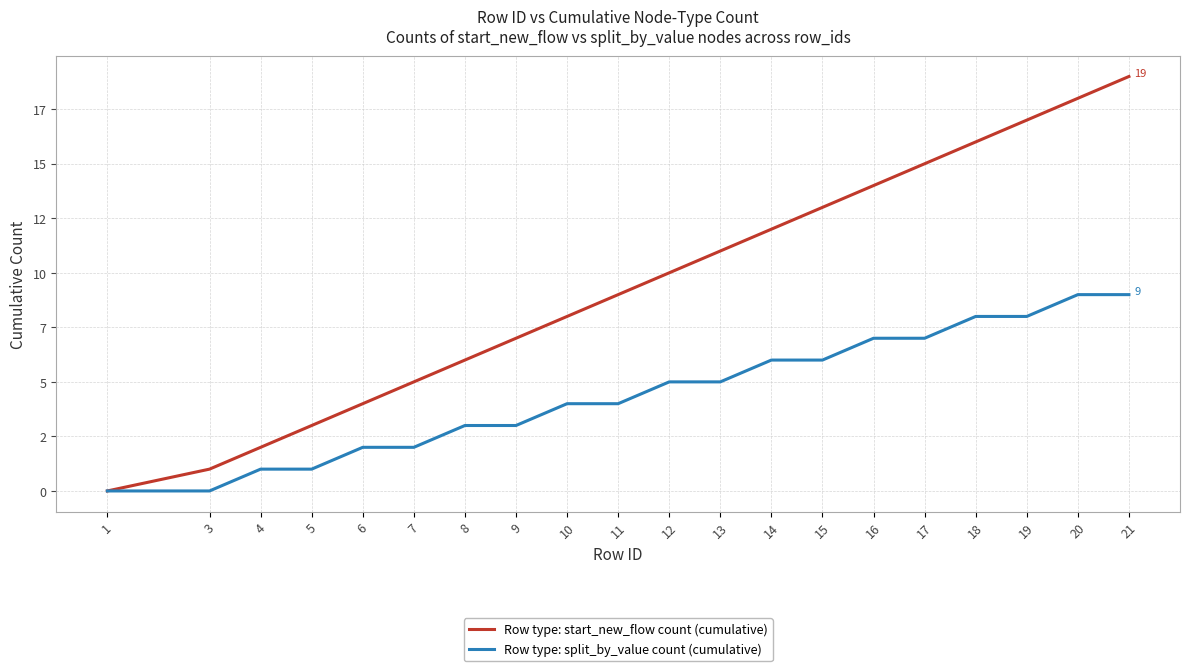

Does the chart have visible grid lines?

Yes